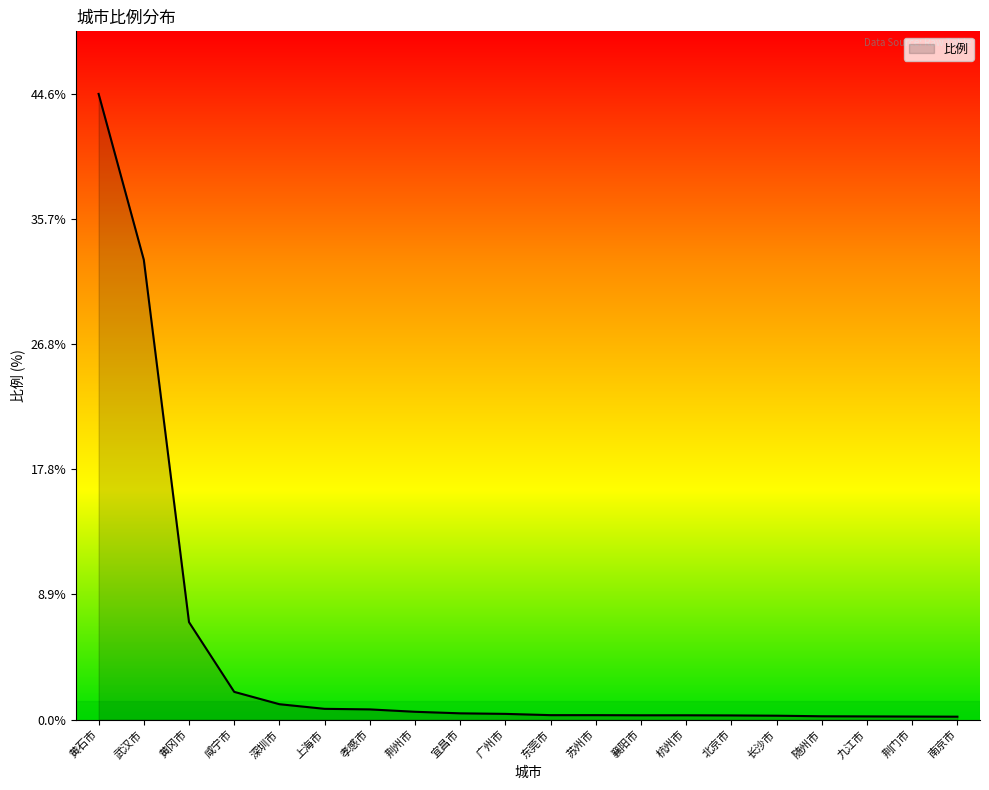

What is the change in value from 黄石市 to 黄冈市?

-37.7